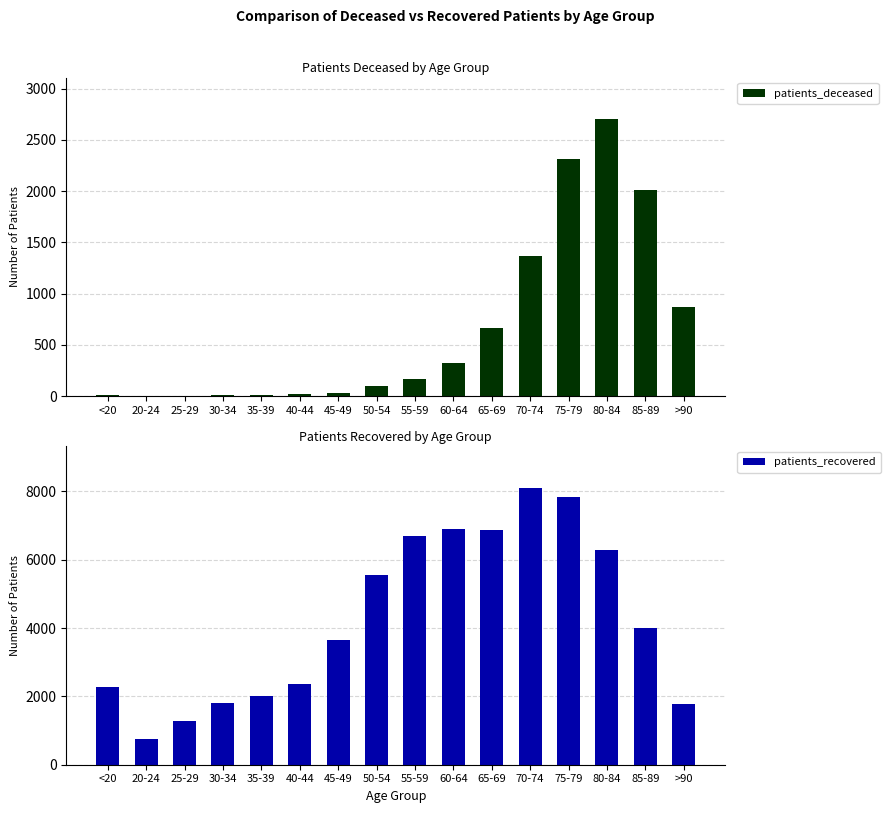

List the series in order of their peak value, lowest first.

patients_deceased, patients_recovered